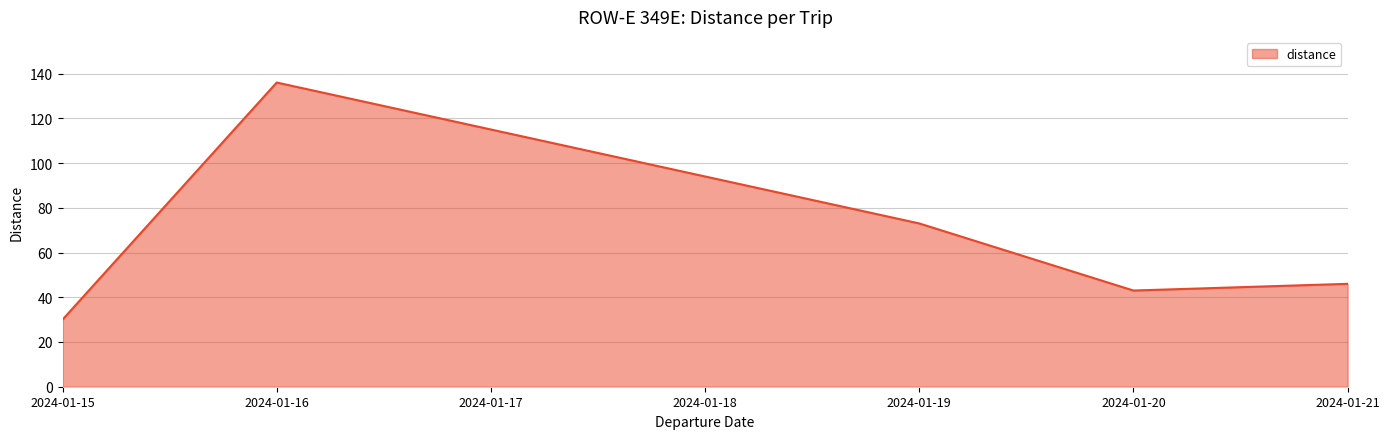

List the labels in order of value, smallest first.

2024-01-15, 2024-01-20, 2024-01-21, 2024-01-19, 2024-01-16